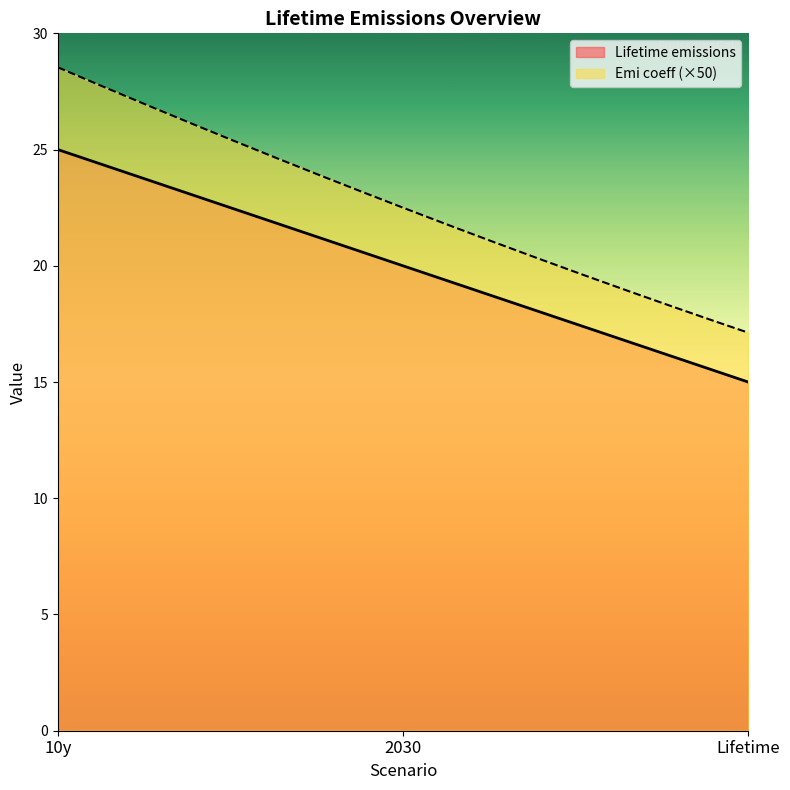

List the series in order of their peak value, lowest first.

Lifetime emissions, Emi coeff (×50)